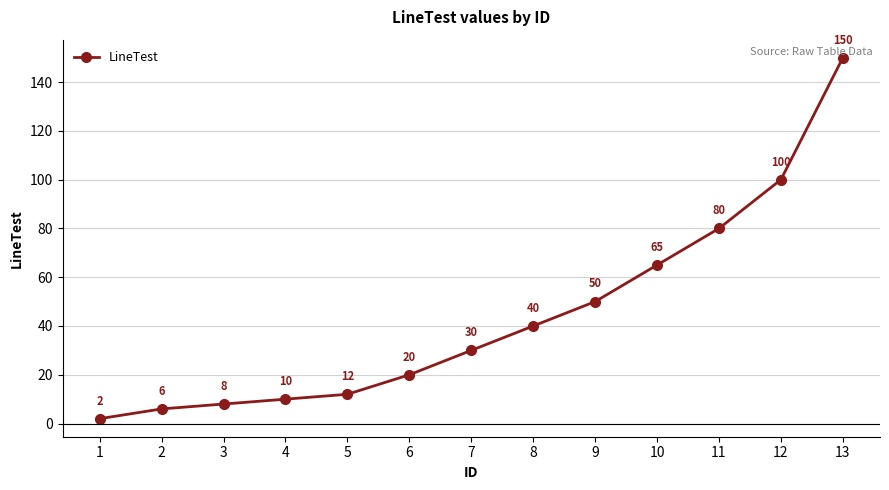

Which has a higher value, 2 or 9?

9